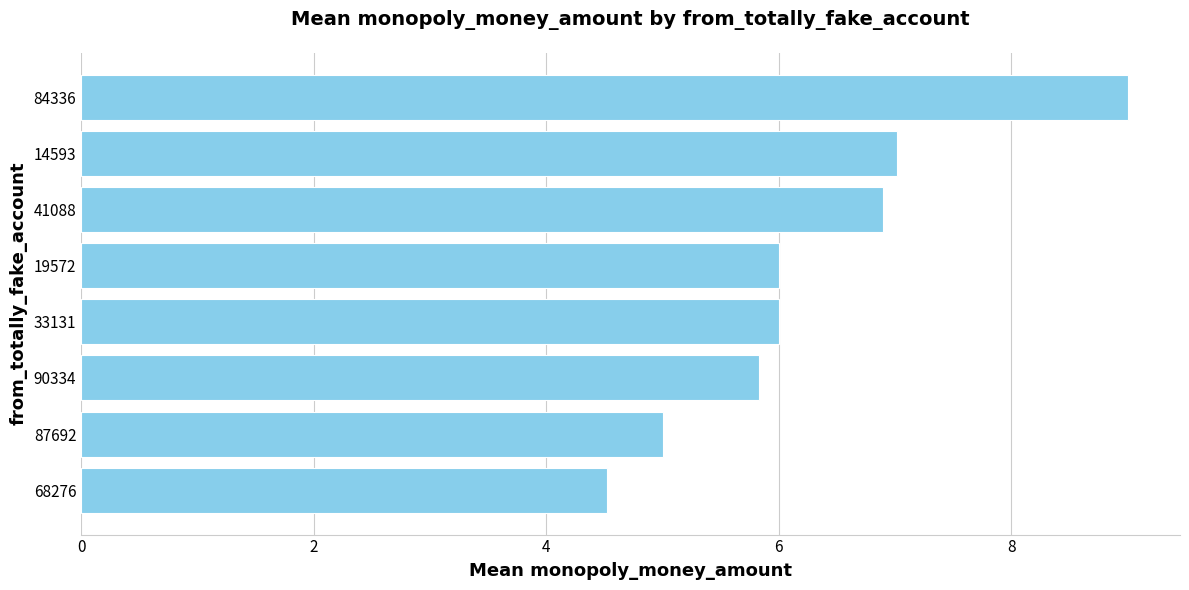

What is the maximum value shown in the chart?

9.0